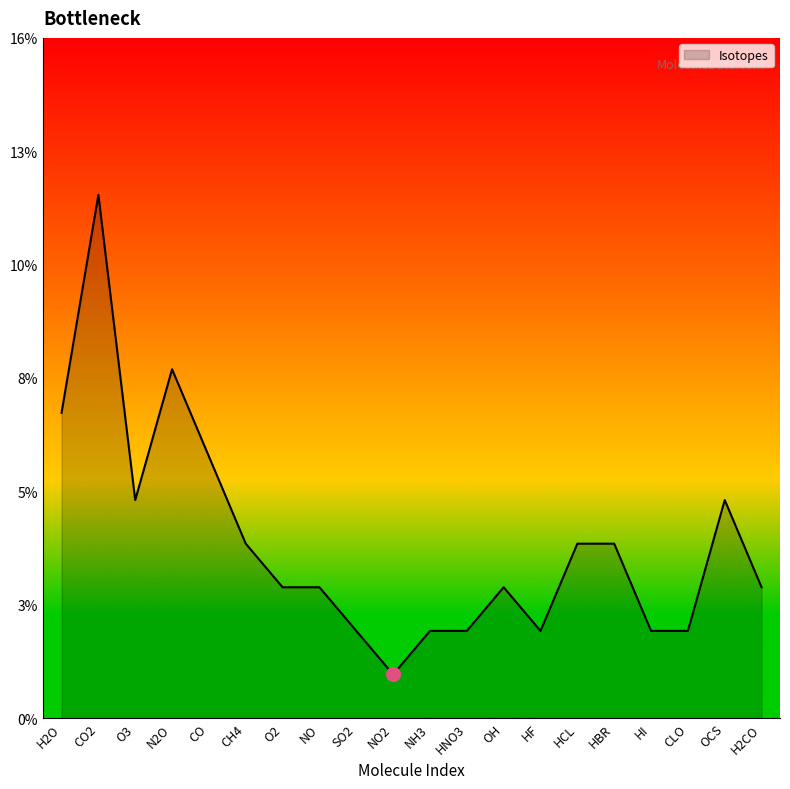

Which label corresponds to the largest value in the chart?

CO2